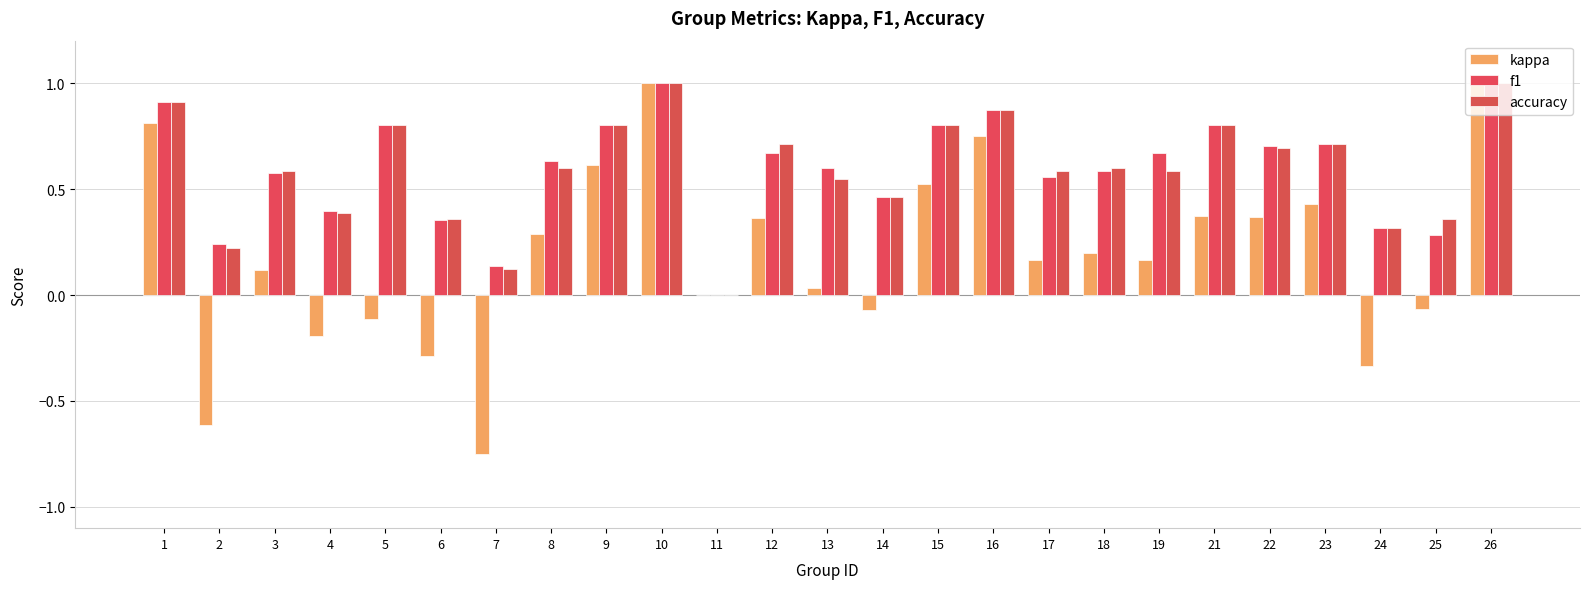

Is it true that f1 equals 0.6 at 11?

False